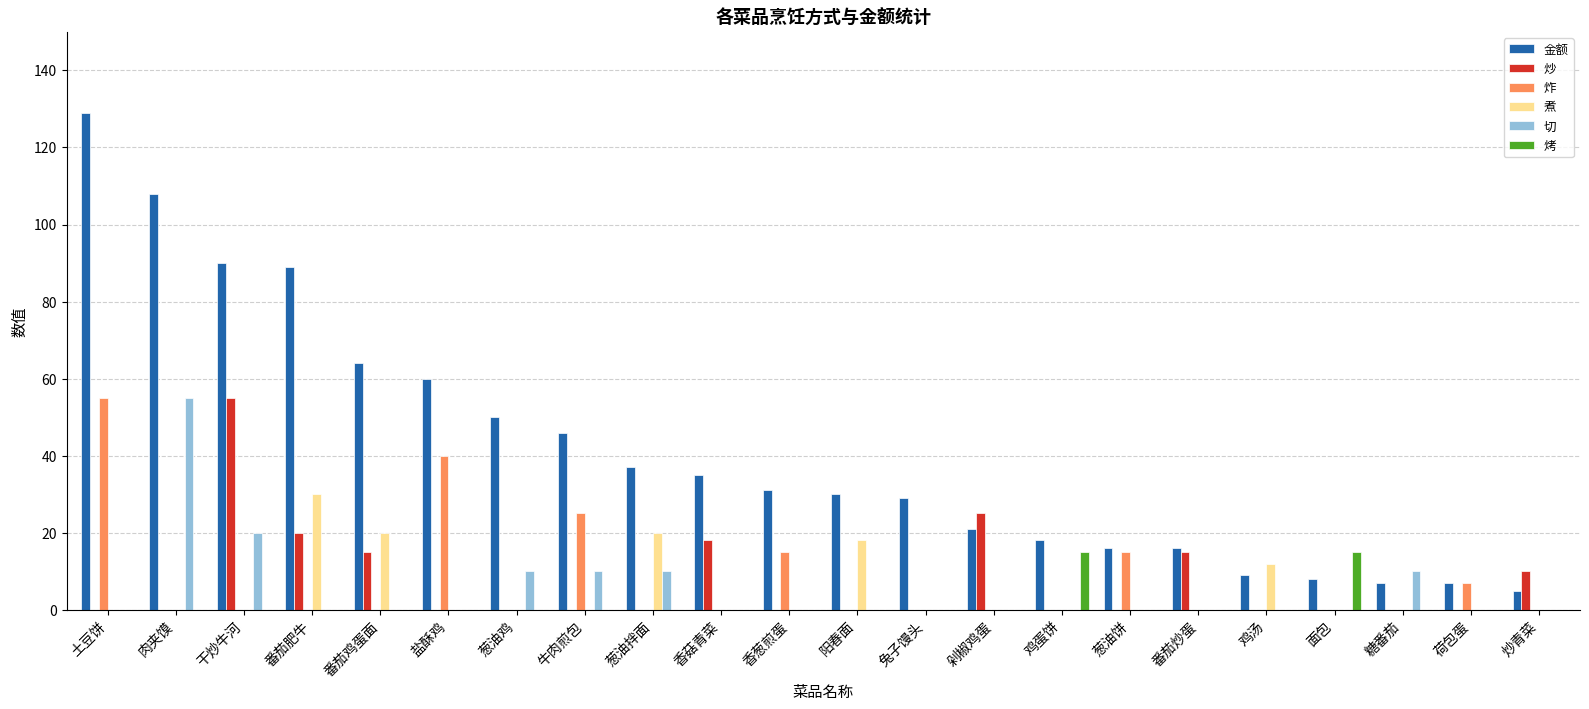

Does the chart contain stacked bars?

No